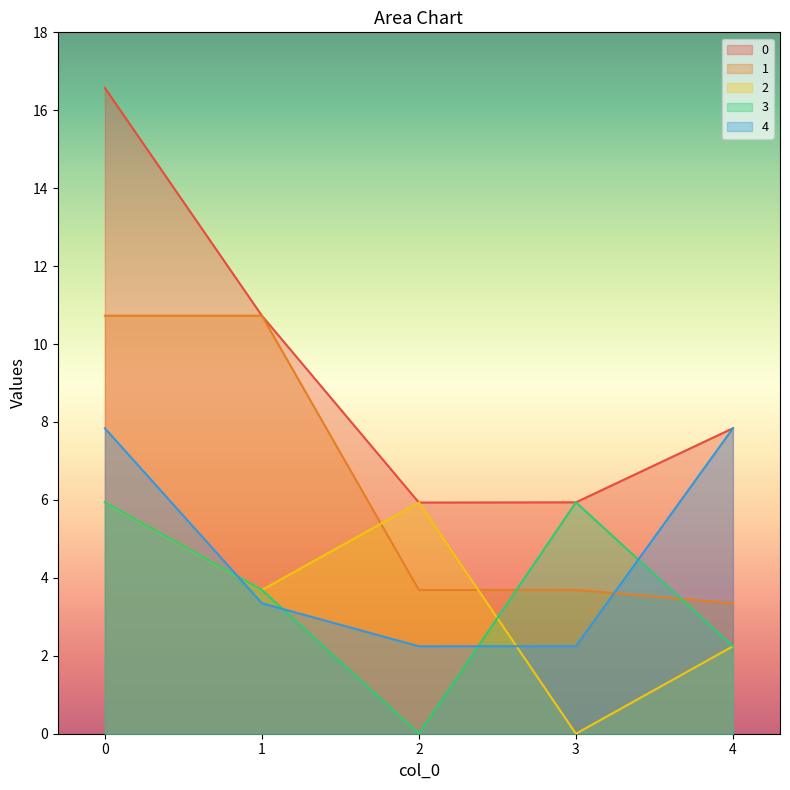

How many series are shown in this chart?

5